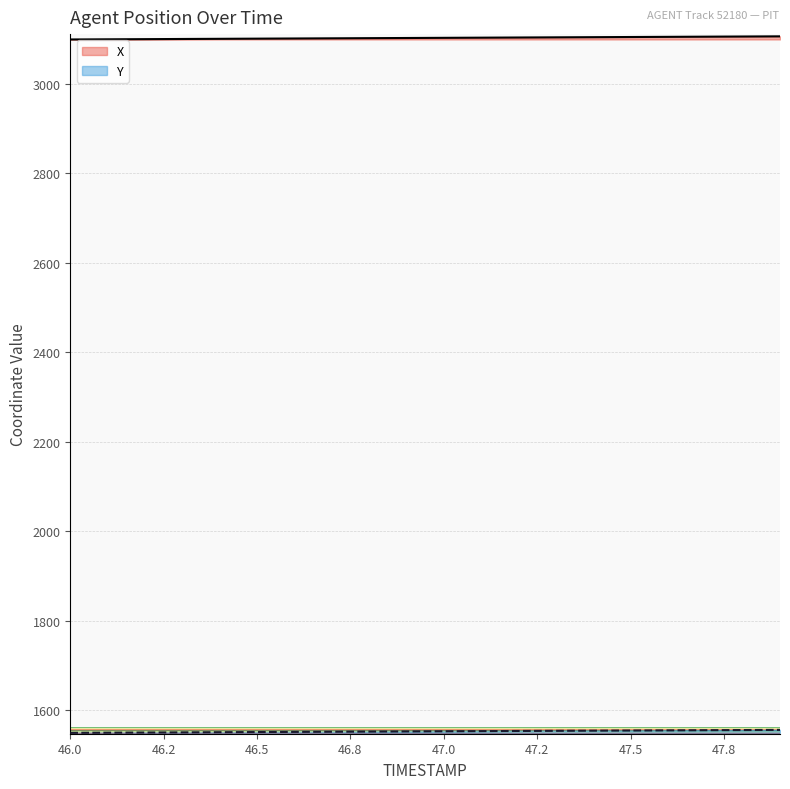

How many lines are shown in the chart?

2